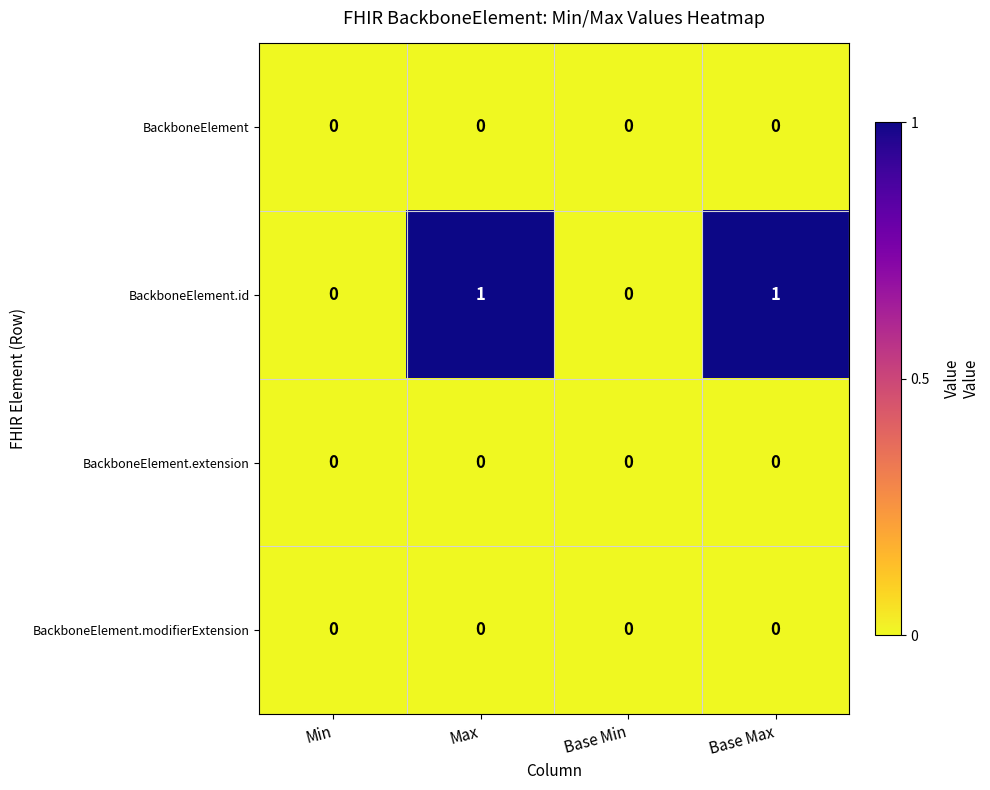

Which series has the widest spread of values?

BackboneElement.id